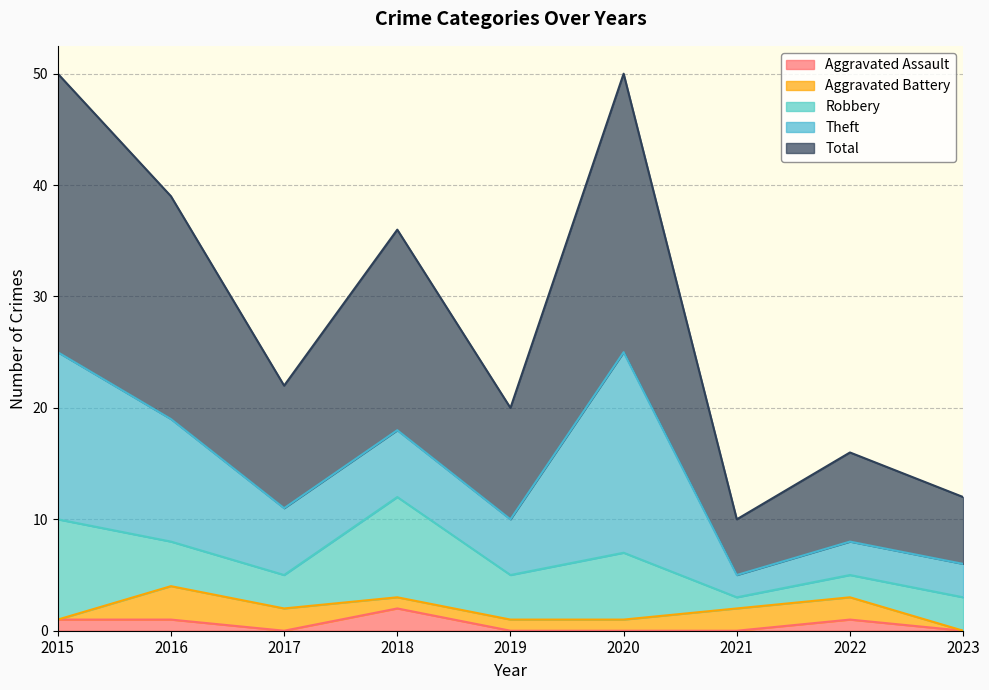

What is the sum of the Aggravated Battery values at 2016 and 2022?

5